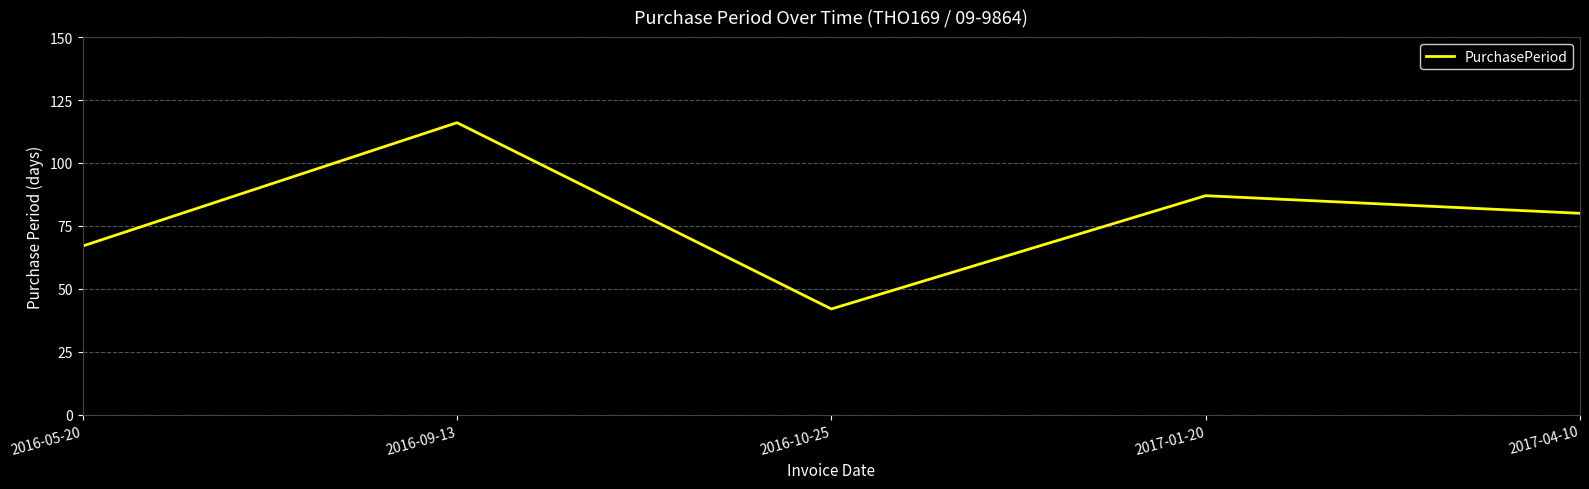

What position from the right is 2016-05-20?

5